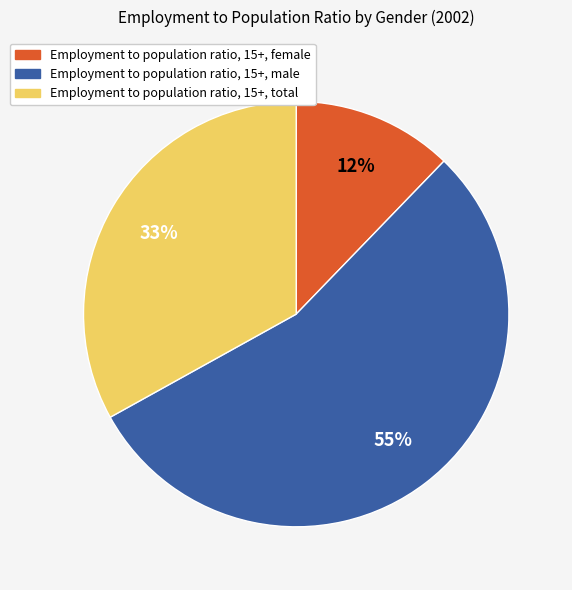

Which slice is the largest?

Employment to population ratio, 15+, male